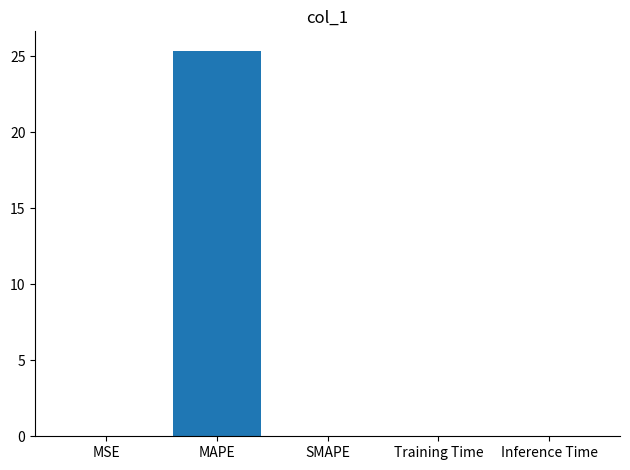

What is the sum of all values?

25.4